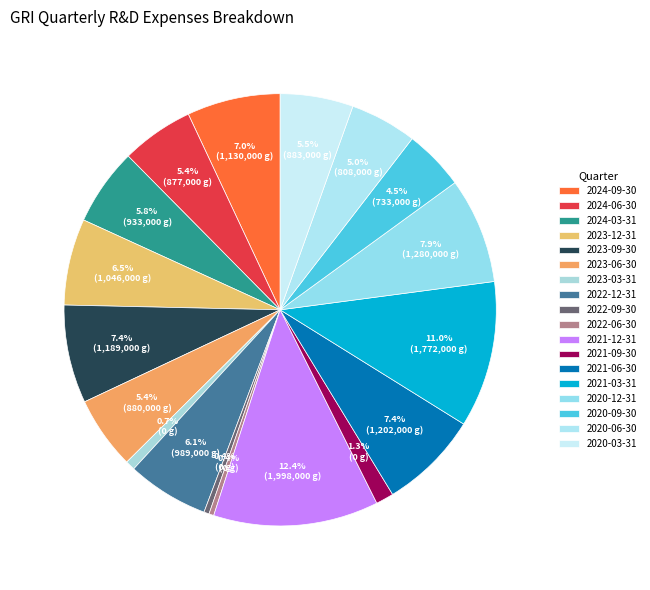

True or false: 2024-09-30 accounts for 1% of the total.

False